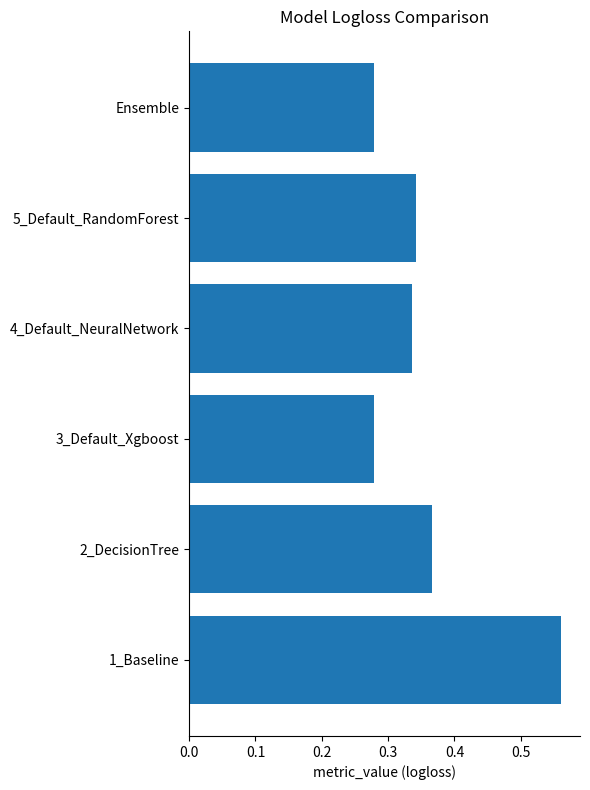

Which label corresponds to the largest value in the chart?

1_Baseline